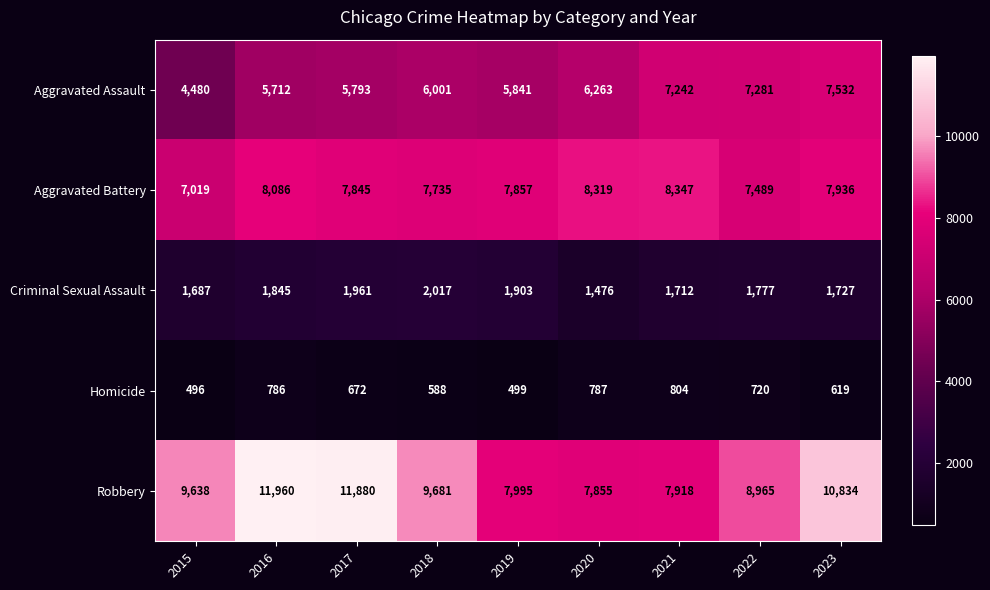

At 2019, list the series in order from largest to smallest.

Robbery, Aggravated Battery, Aggravated Assault, Criminal Sexual Assault, Homicide